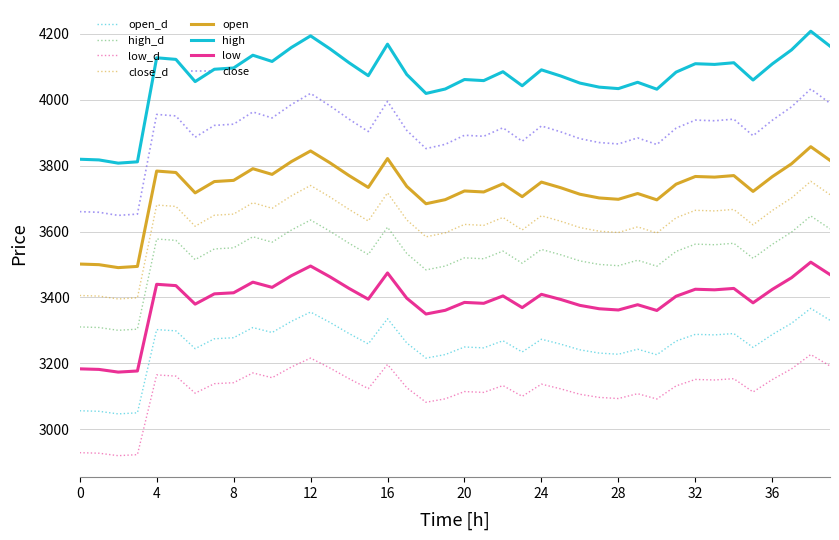

Which series has the largest range (max minus min)?

high